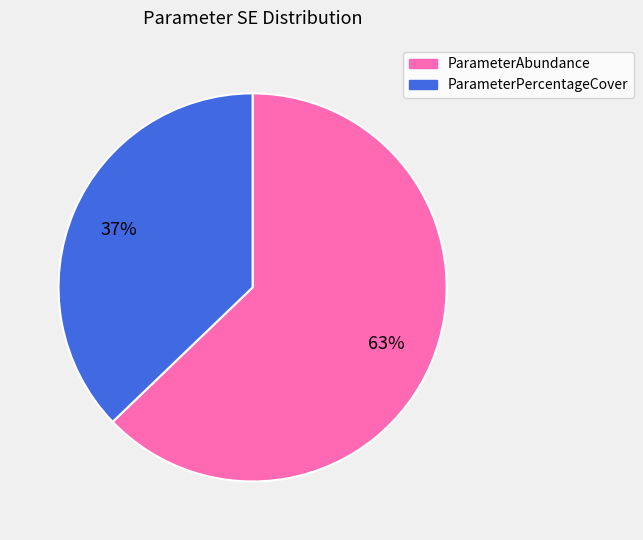

Which category has the biggest portion of the pie?

ParameterAbundance